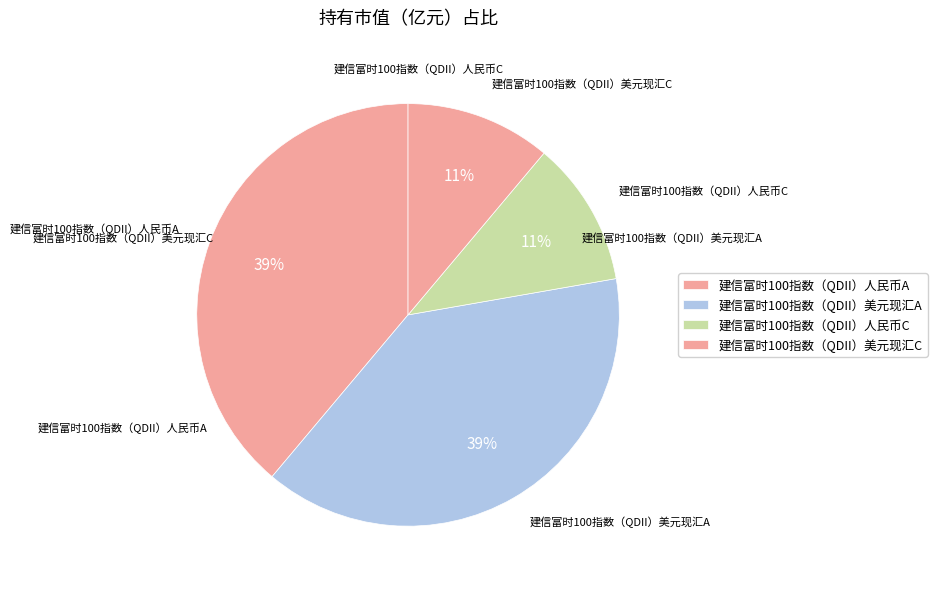

To the nearest percent, what percentage of the pie is 建信富时100指数（QDII）人民币C?

11%